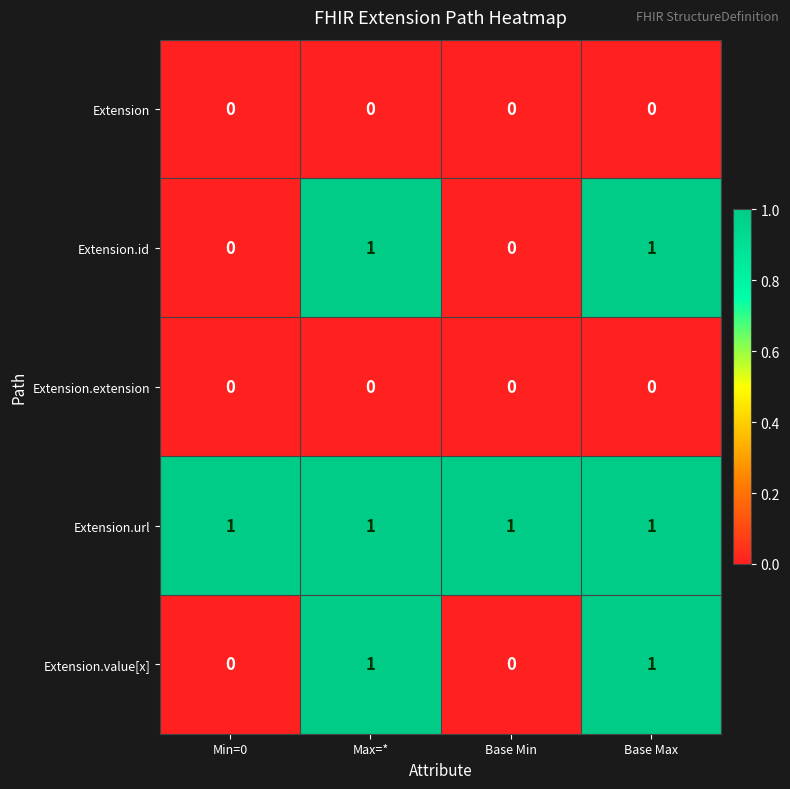

Count the Extension.id values in the range 0 to 1.

4